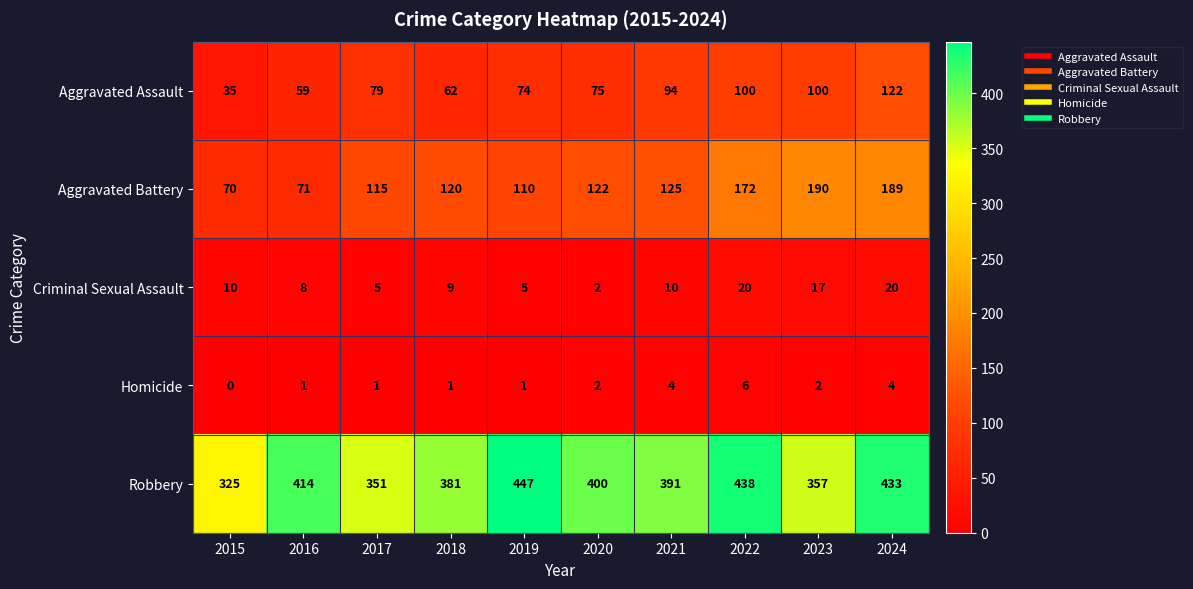

Is it true that Aggravated Assault equals 75 at 2020?

True